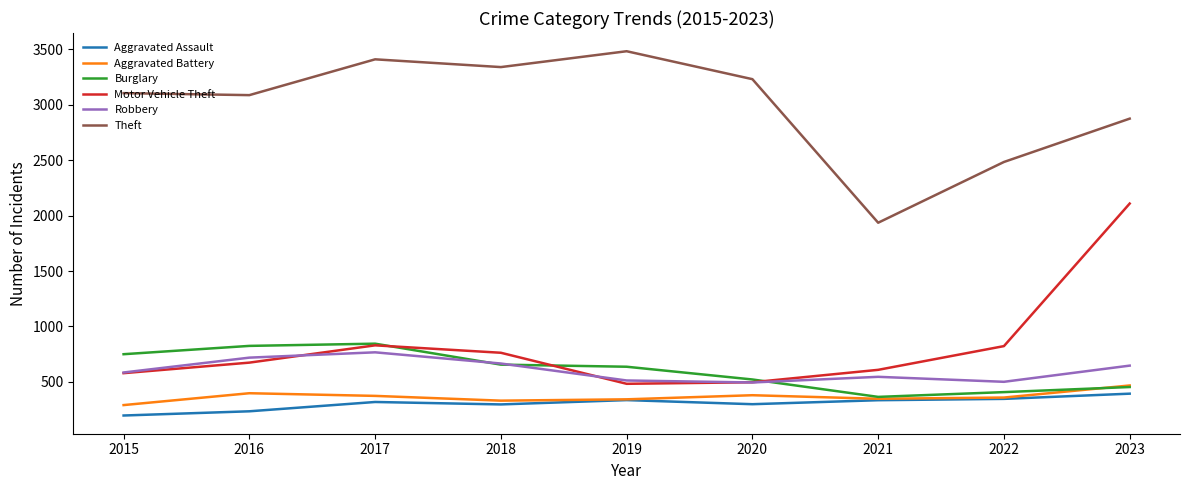

What is the spread (max minus min) of values at 2020?

2932